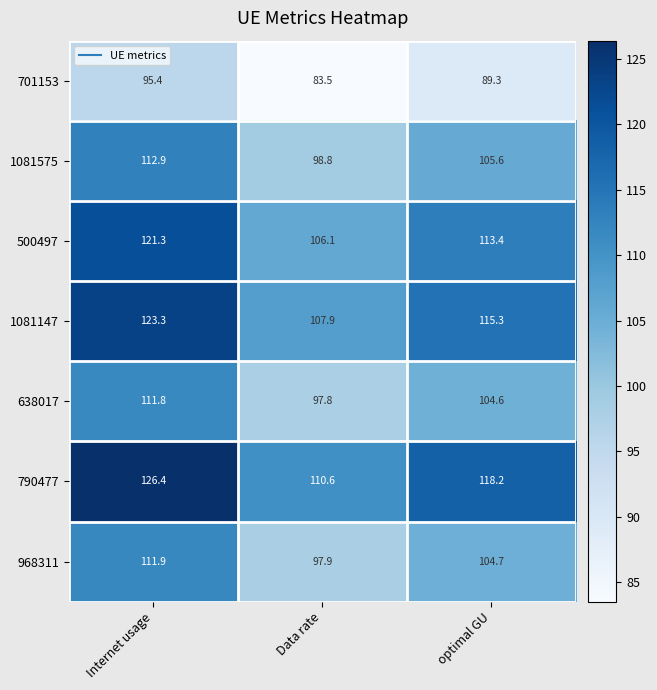

How many data points does each series have?

3